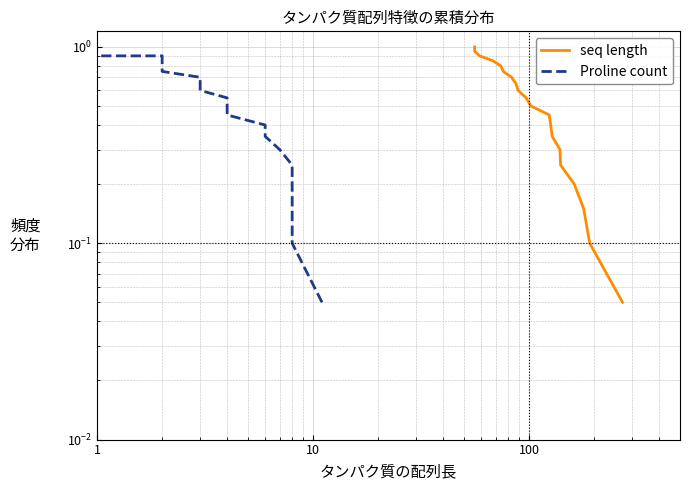

At how many categories does at least one series exceed 0?

20